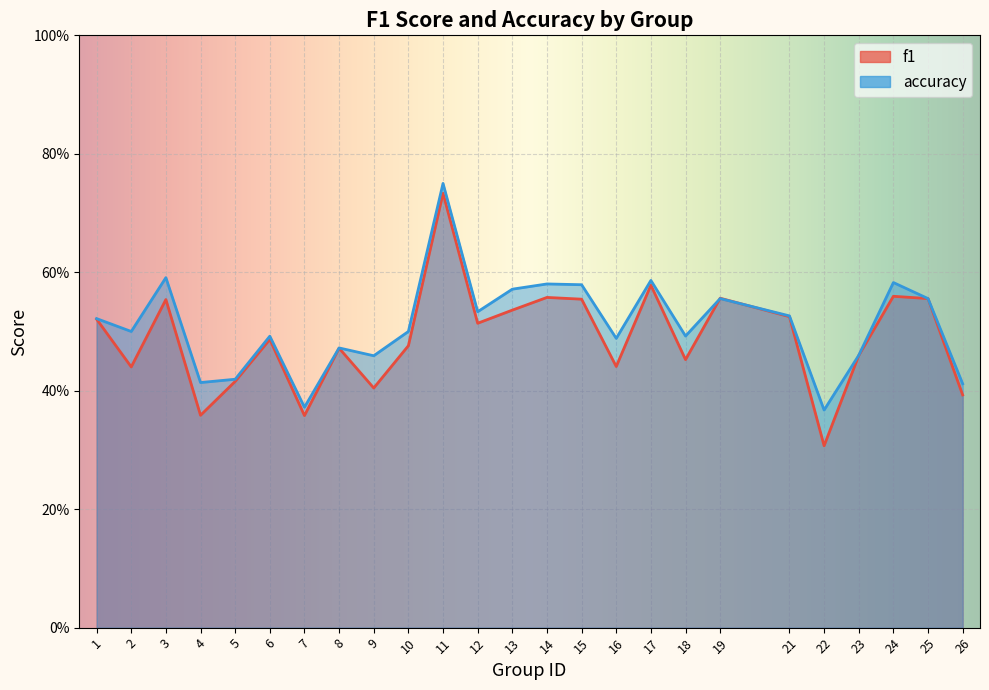

What is the value of the accuracy point at the 16th from the left?

0.5